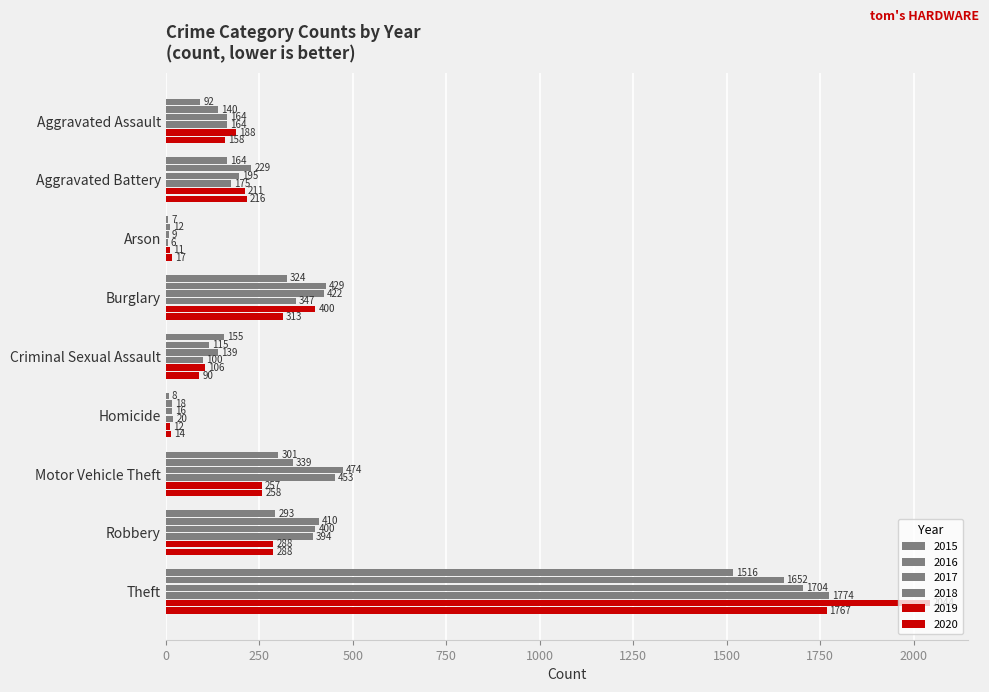

Count the number of data series in this chart.

6